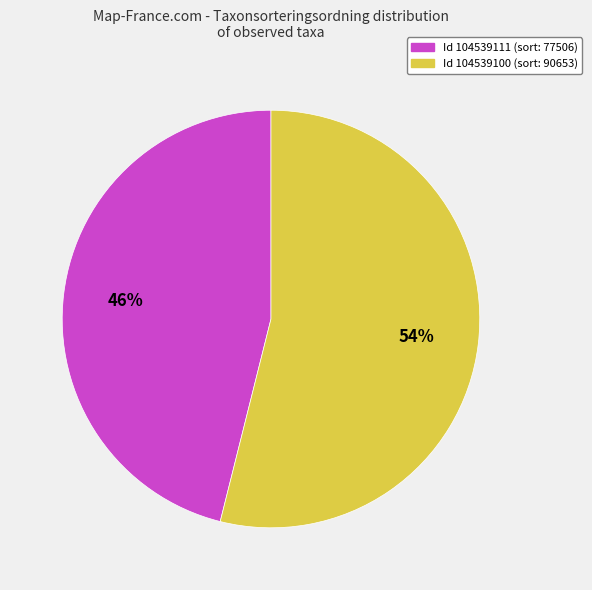

To the nearest percent, what is the difference between the largest and smallest slice percentages?

8%